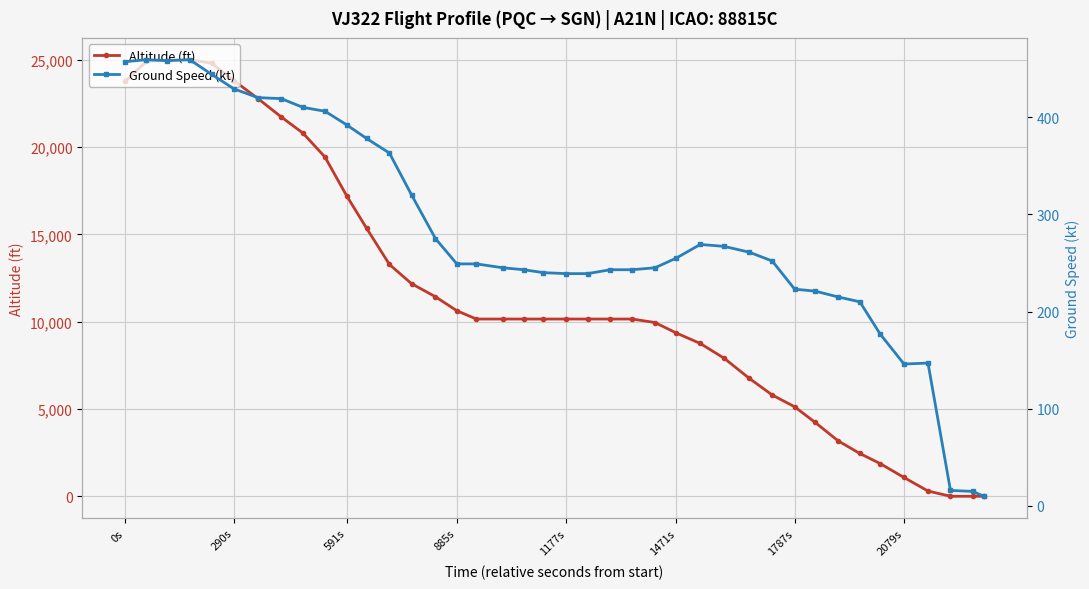

How many data points in Ground Speed (kt) are above 252?

19